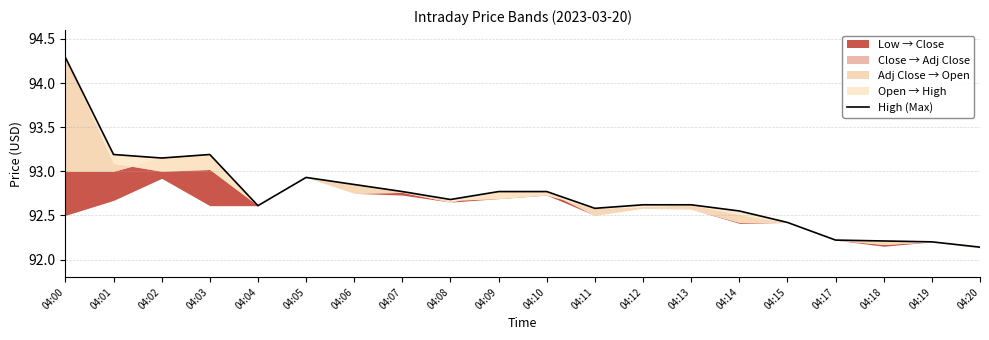

At which label is the value closest to 93?

04:05